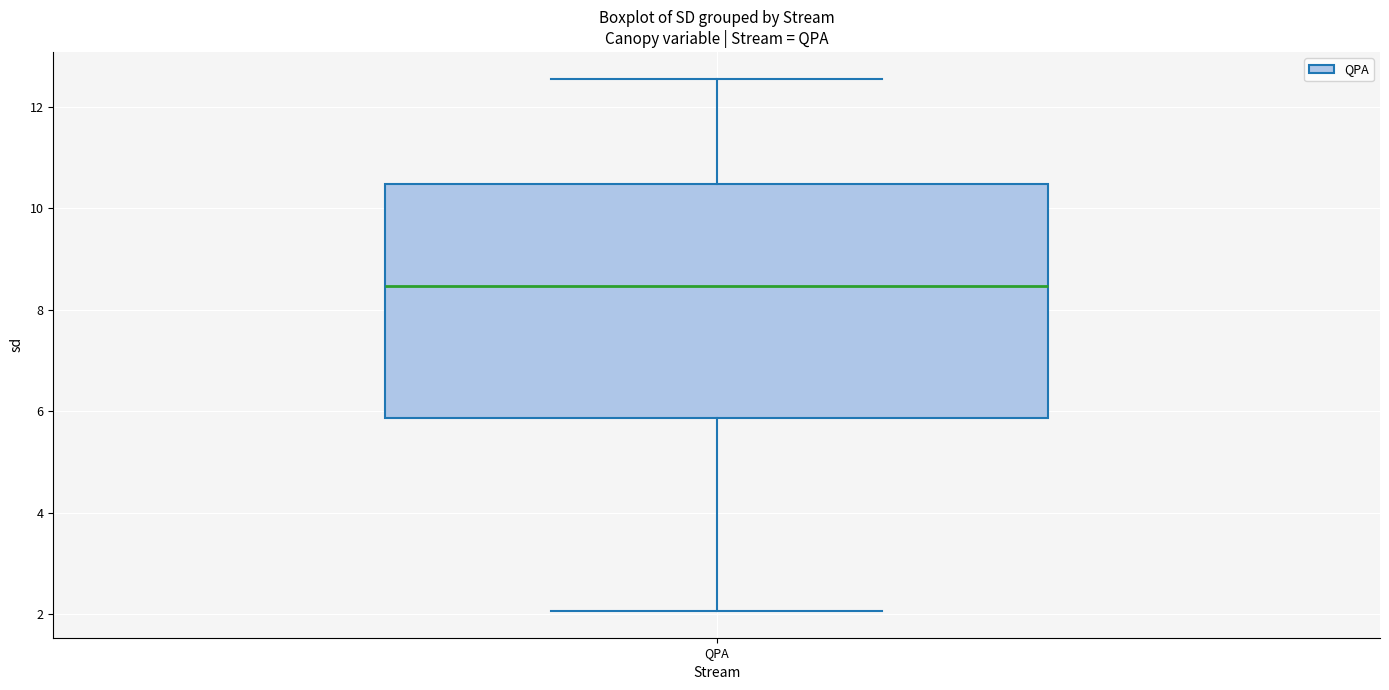

Transcribe this box plot: give where the median line is, the range the box spans, and where the two whiskers end, as read against the y-axis. The values are not printed on the chart, so give them approximately, as read against the axis.

median 8.4, box 5.8 to 10.4, whiskers 2.0 to 12.6